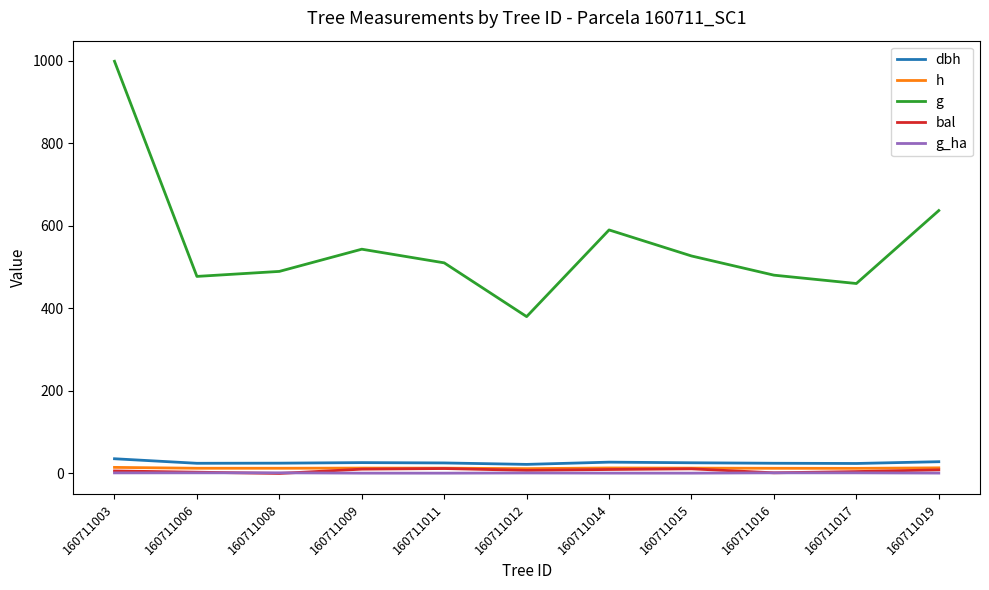

How many lines are shown in the chart?

5